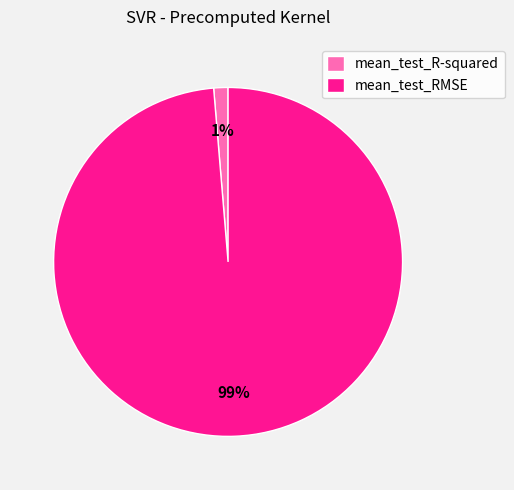

Count the number of slices in the pie.

2